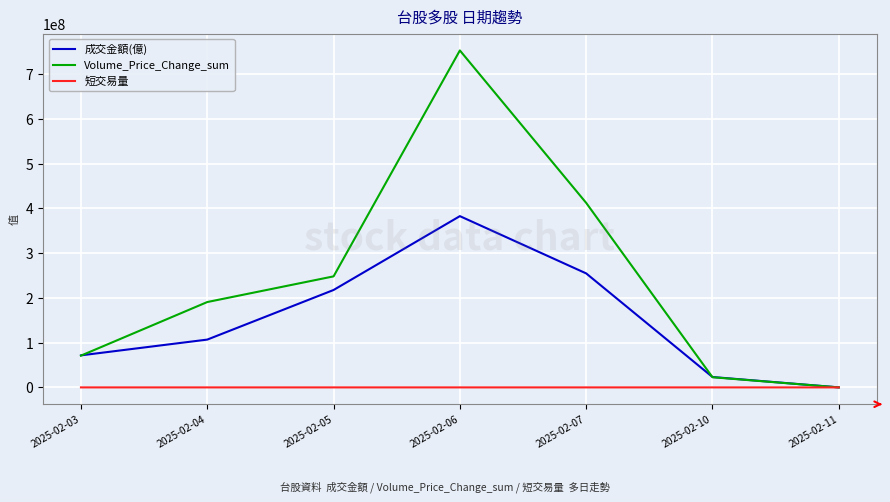

What value does the Volume_Price_Change_sum series have at 2025-02-11?

-5904